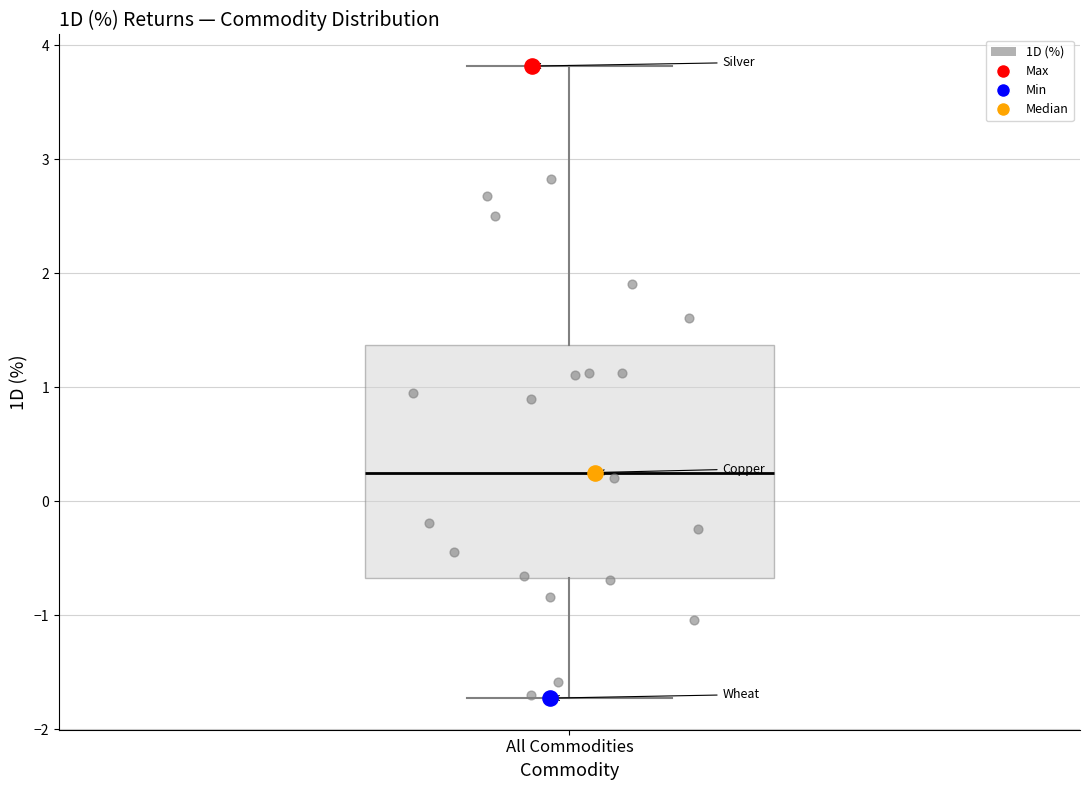

Transcribe this box plot: give where the median line is, the range the box spans, and where the two whiskers end, as read against the y-axis. The values are not printed on the chart, so give them approximately, as read against the axis.

median 0.3, box -0.7 to 1.4, whiskers -1.7 to 3.8